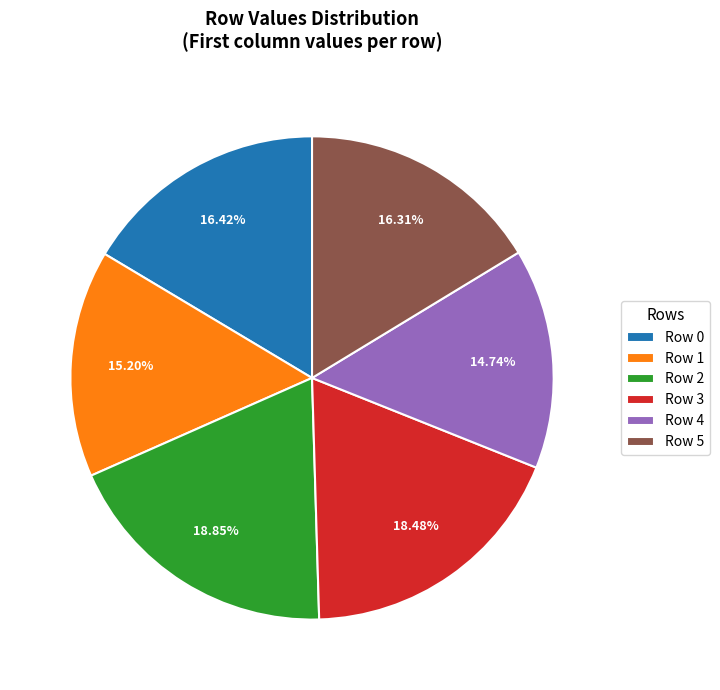

To the nearest percent, what is the difference between the Row 1 and Row 2 slice percentages?

4%